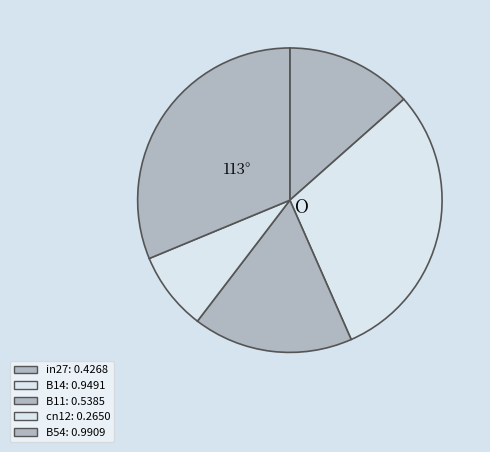

How many slices are in this pie chart?

5